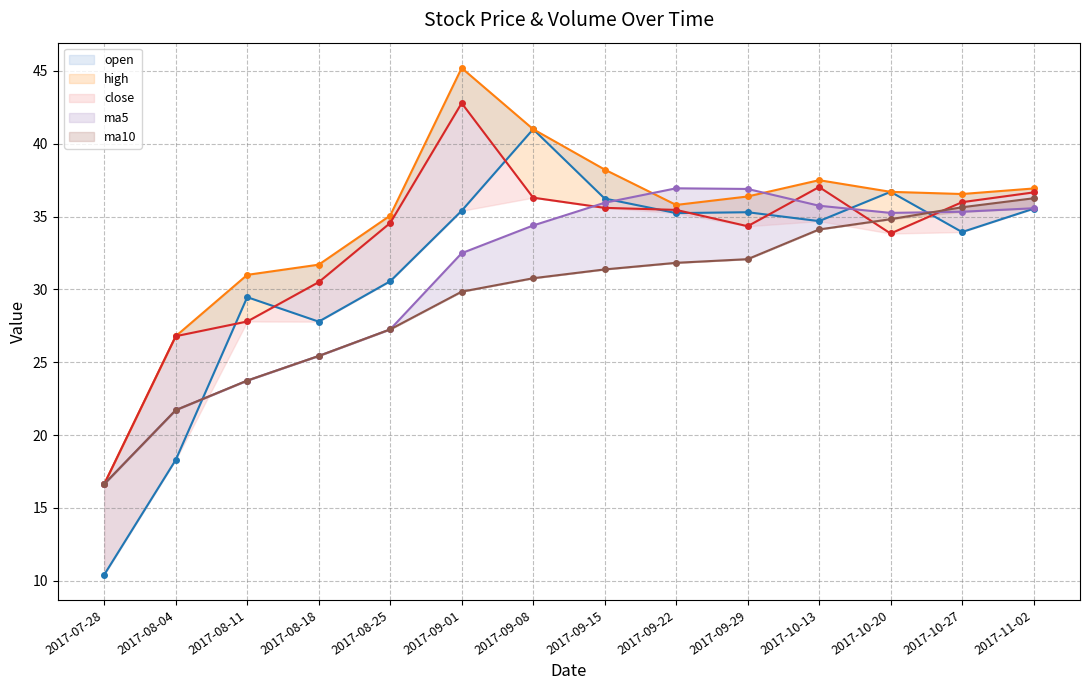

Which has a higher value, 2017-10-13 or 2017-09-08?

2017-09-08